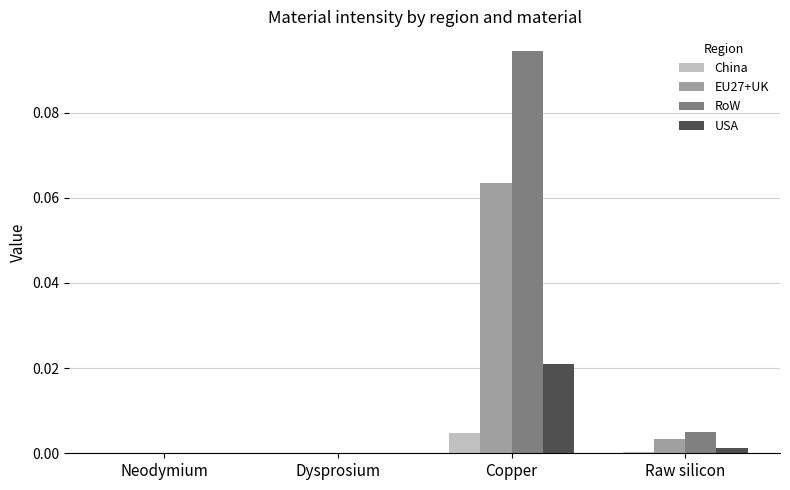

The USA series shows 0.0 at Copper. True or false?

True